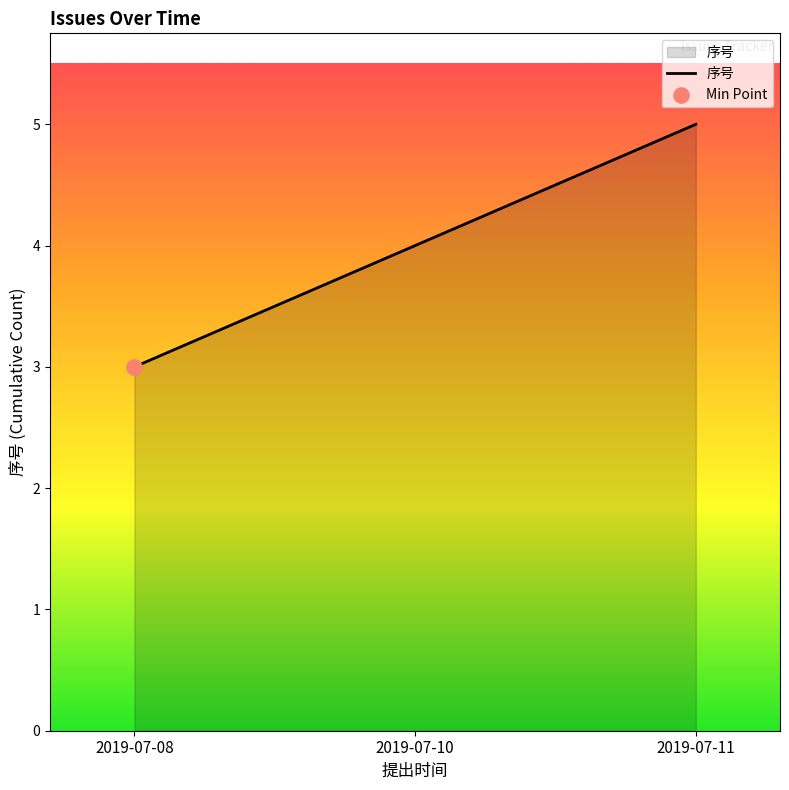

What is the ratio of the value at 2019-07-11 to the value at 2019-07-08?

1.7